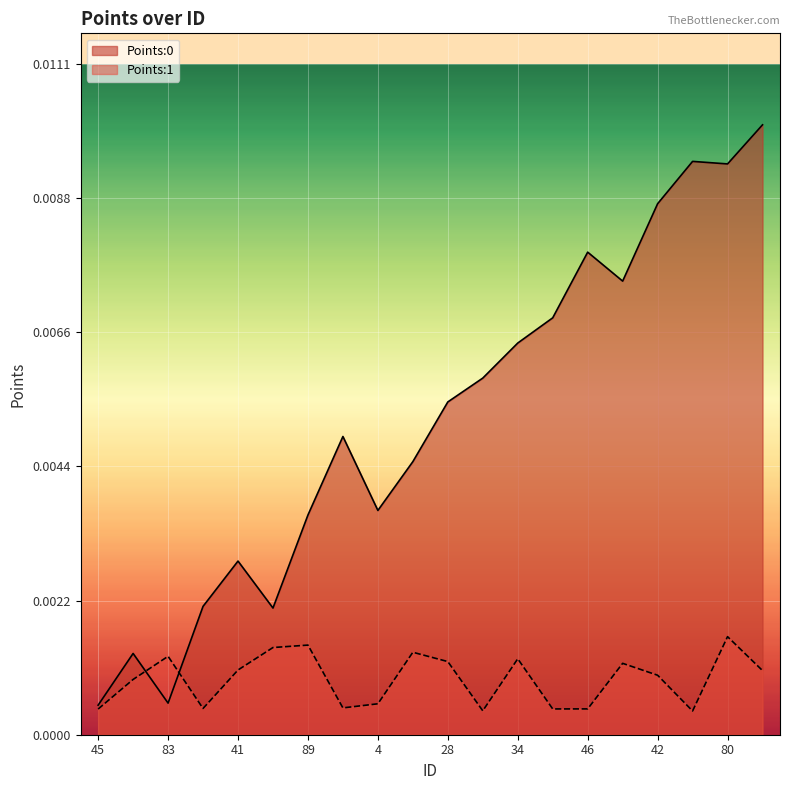

How many times do Points:0 and Points:1 cross each other?

2